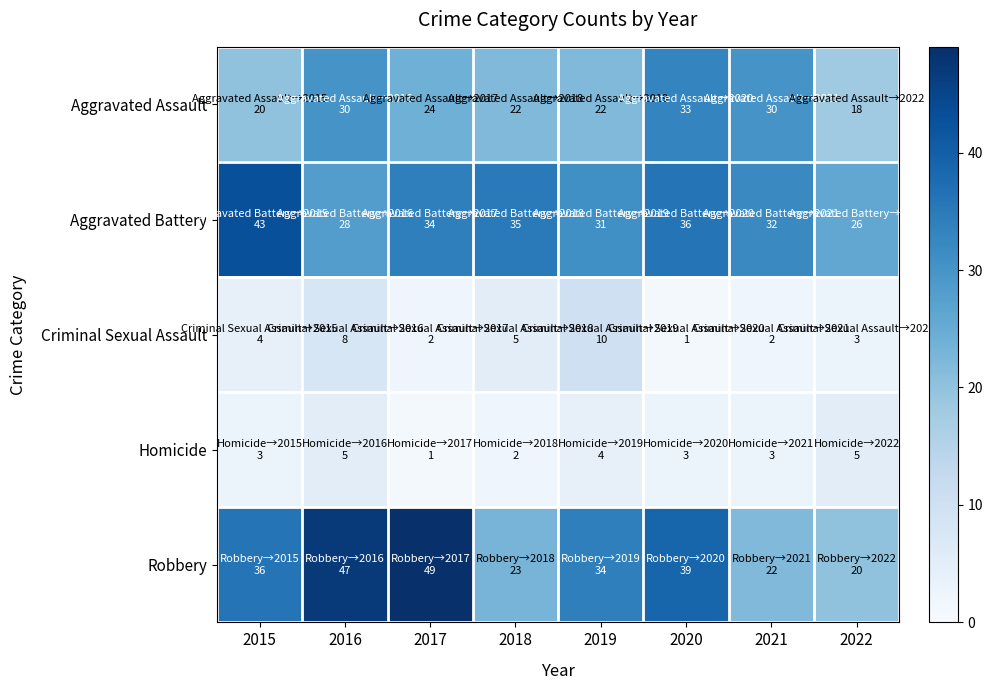

At which category does the chart reach its minimum across all series?

2020